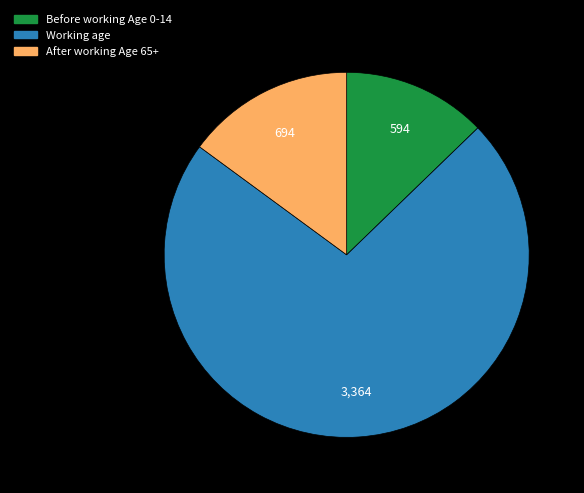

What is the ratio of the value at Working age to the value at After working Age 65+?

4.8